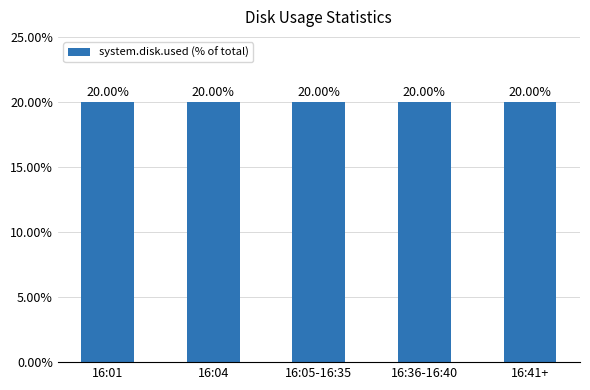

What is the value of the 5th bar from the left?

20.0